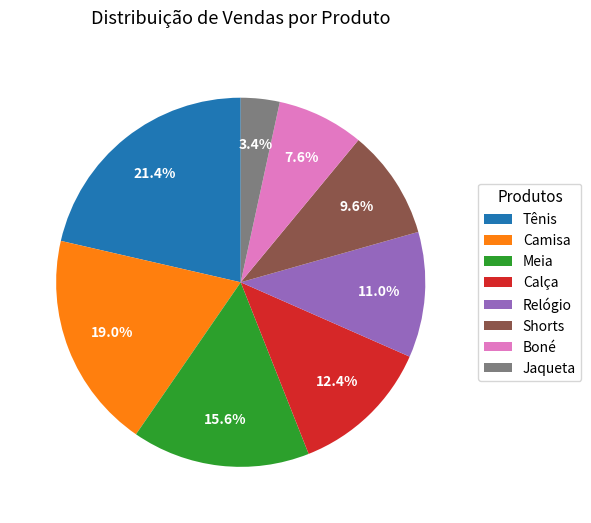

Between Relógio and Calça, which is larger?

Calça